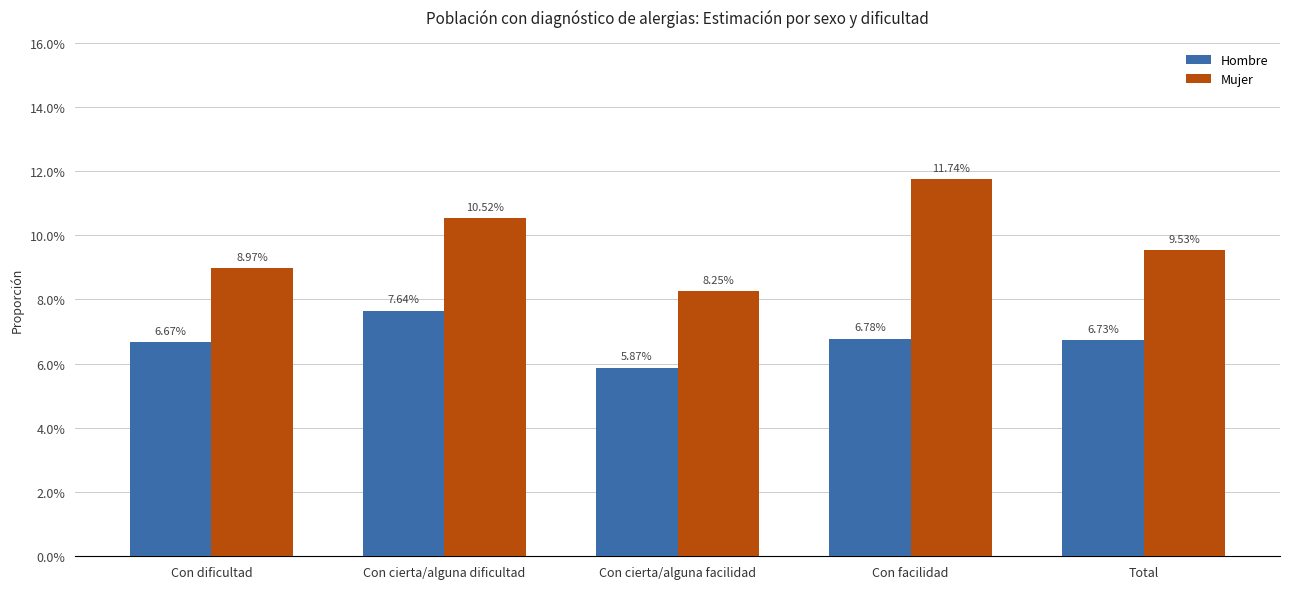

Is it true that Mujer equals 0.2 at Con cierta/alguna dificultad?

False